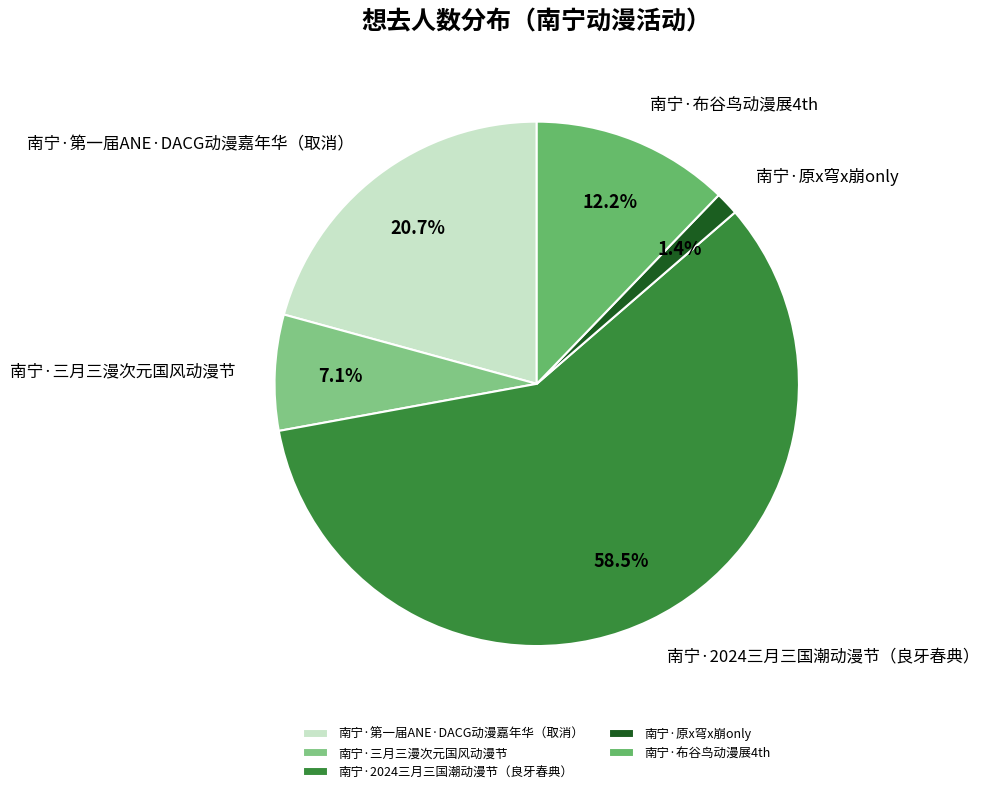

To the nearest percent, what is the combined percentage of 南宁·原x穹x崩only and 南宁·布谷鸟动漫展4th?

14%